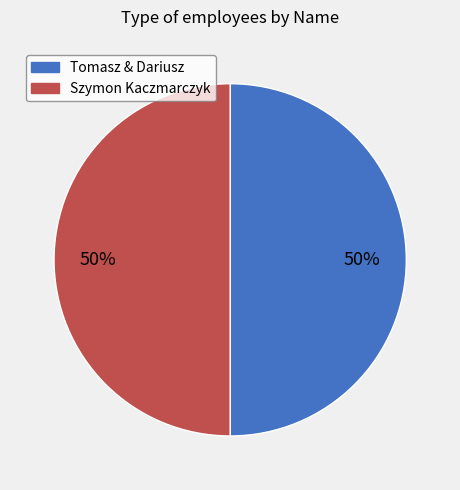

To the nearest percent, what is the average slice percentage?

50%